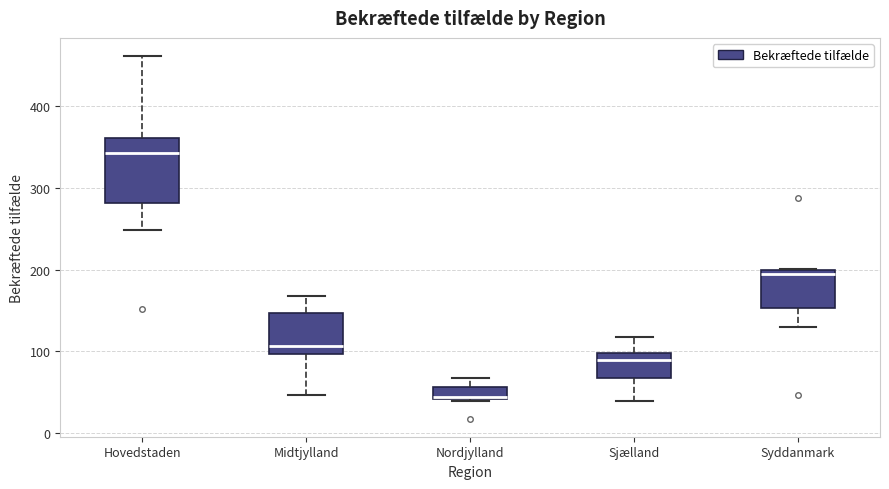

Reading left to right, transcribe this box plot: for each box, give where its median line is, the range the box spans, and where its two whiskers end, as read against the y-axis. The values are not printed on the chart, so give them approximately, as read against the axis.

Hovedstaden: median 340, box 280 to 360, whiskers 250 to 460
Midtjylland: median 110, box 100 to 150, whiskers 50 to 170
Nordjylland: median 40, box 40 to 60, whiskers 40 to 70
Sjælland: median 90, box 70 to 100, whiskers 40 to 120
Syddanmark: median 200 (just below the box's upper edge), box 150 to 200, whiskers 130 to 200